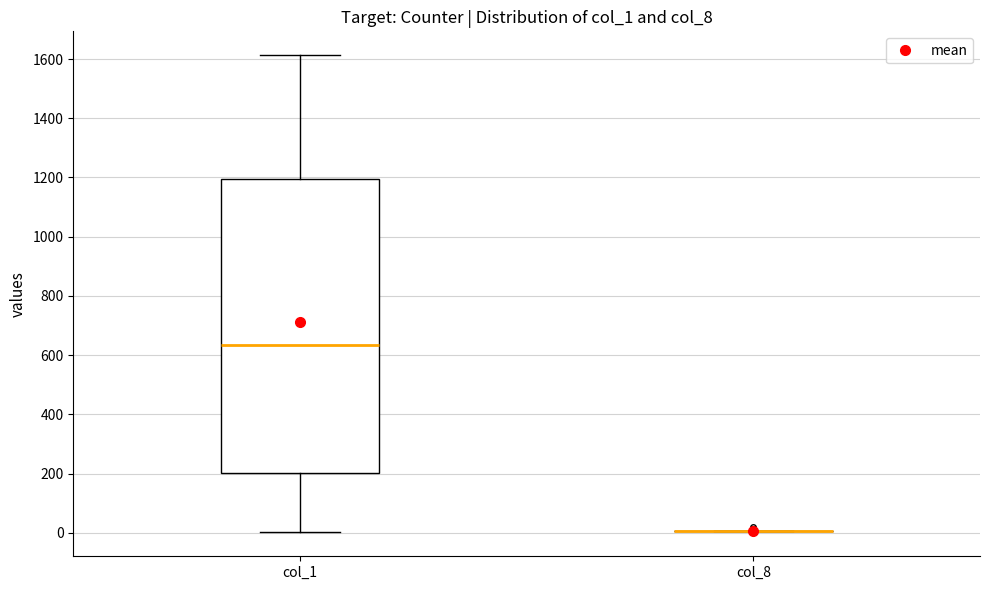

Comparing the boxes themselves (not the whiskers), which one is the tallest?

col_1